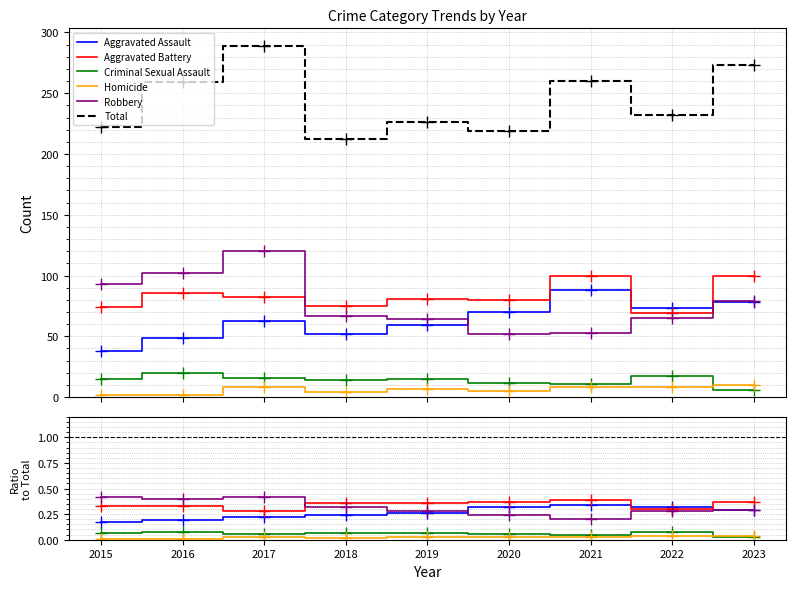

At which category does Robbery reach its first local valley?

2016